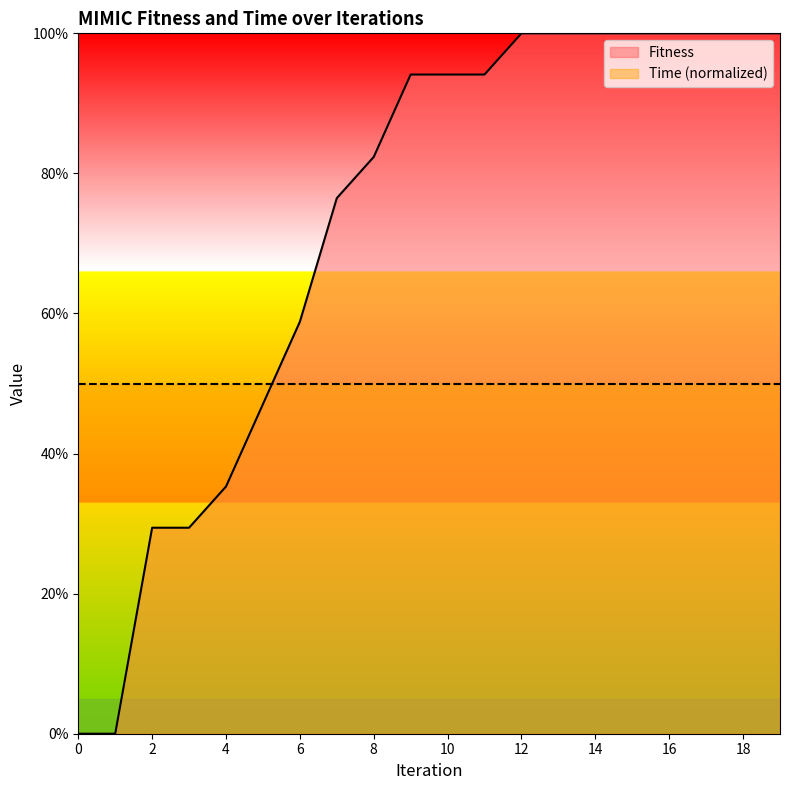

Where is the data nearest to the value 49?

5